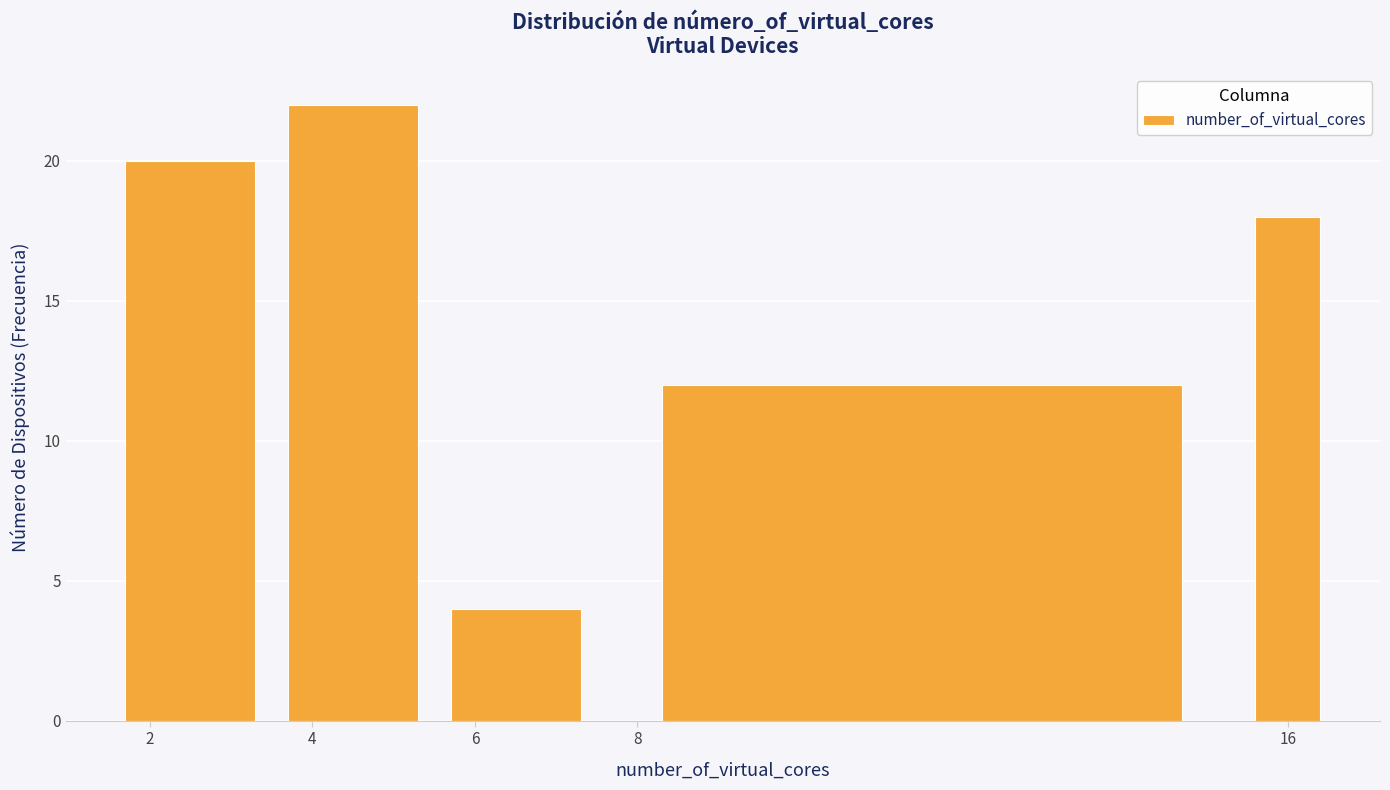

Reading left to right, transcribe this chart: for each bar, give the range it covers on the x-axis and its height. Neither the bar edges nor the heights are printed on the chart, so give them approximately, as read against the axes.

1.5 to 3.5: 20
3.5 to 5.5: 22
5.5 to 7.5: 4
7.5 to 15.5: 12
15.5 to 16.5: 18